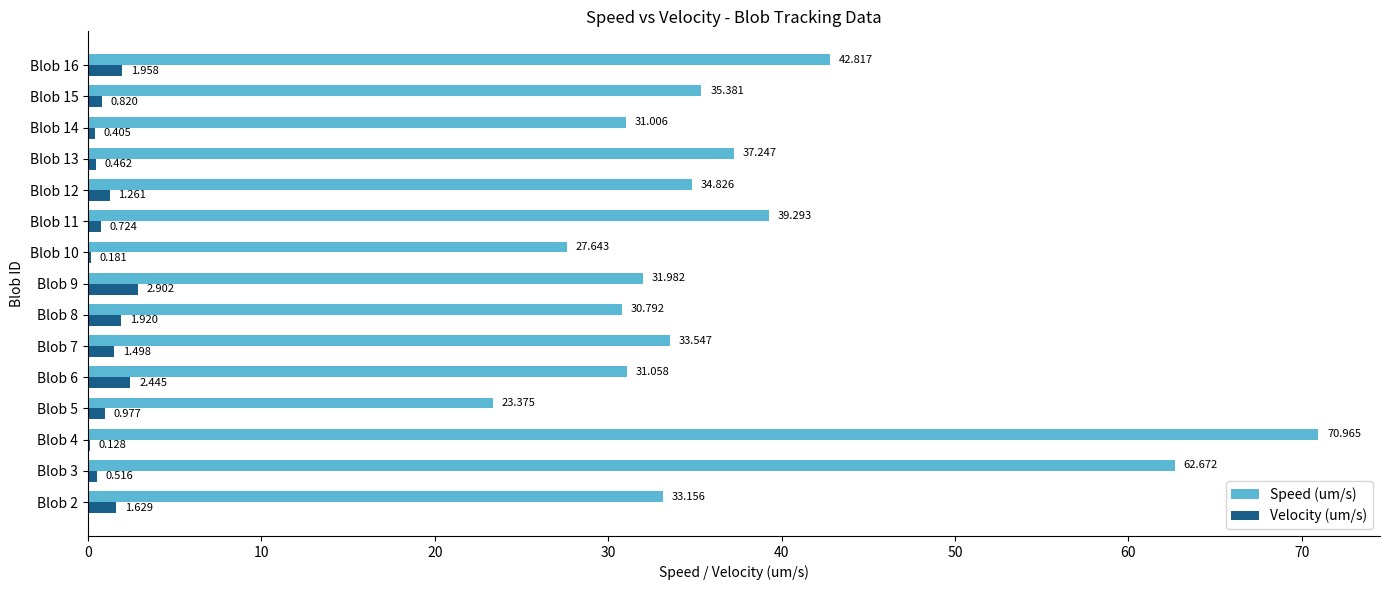

Which series changed the most between Blob 8 and Blob 16?

Speed (um/s)